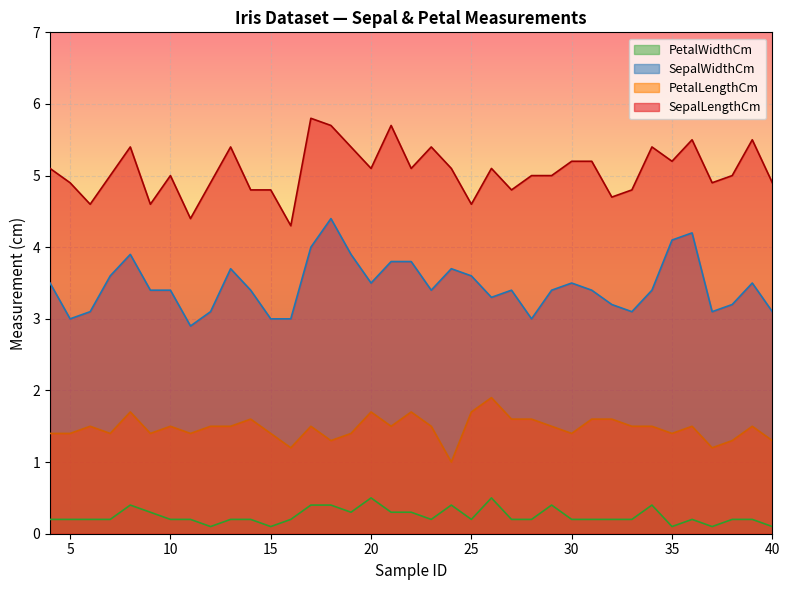

What is the maximum value for PetalWidthCm?

0.5